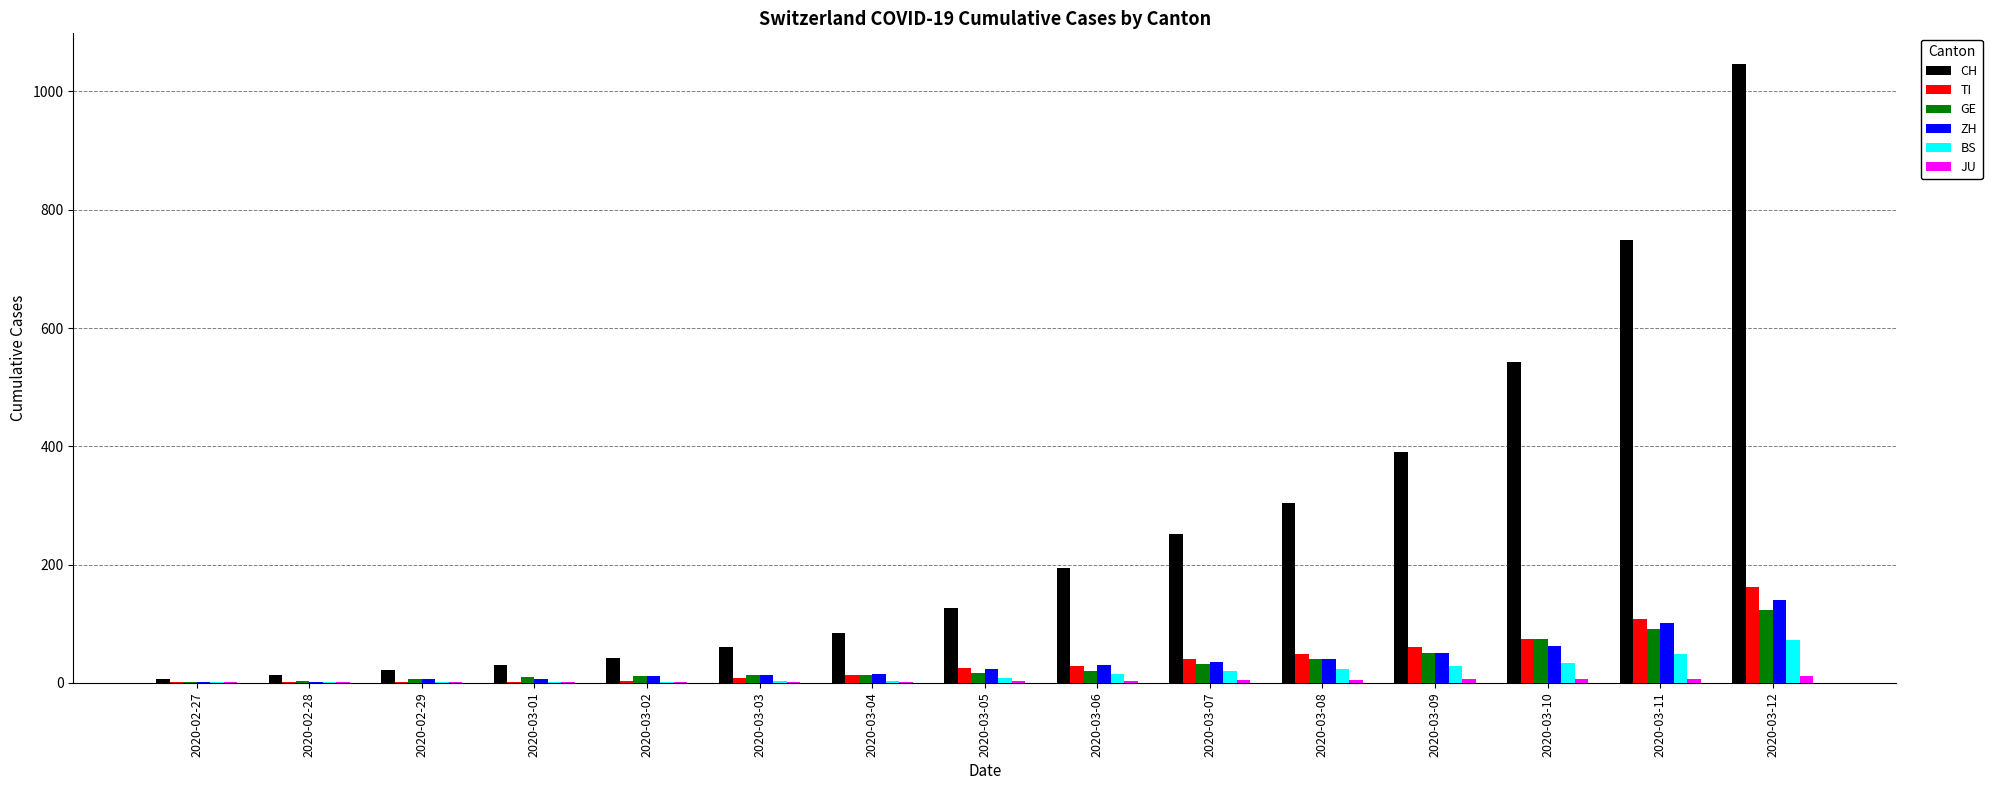

Which series changed the most between 2020-03-02 and 2020-03-09?

CH